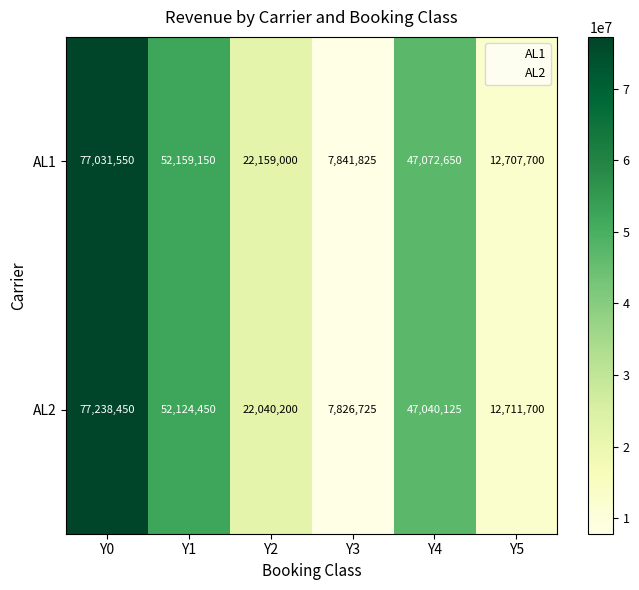

What is the sum of all AL1 values?

218971875